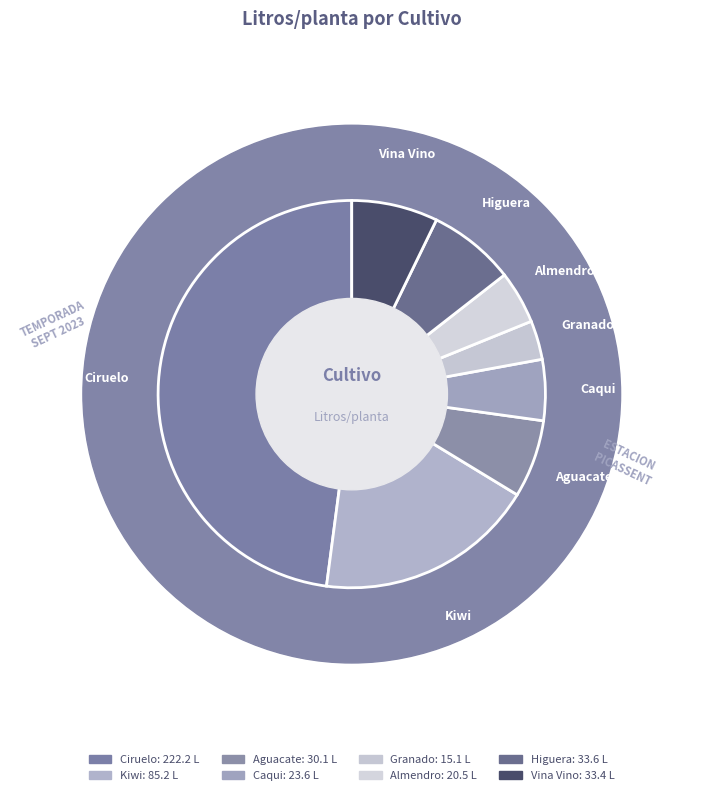

Which has a higher value, Kiwi or Granado?

Kiwi